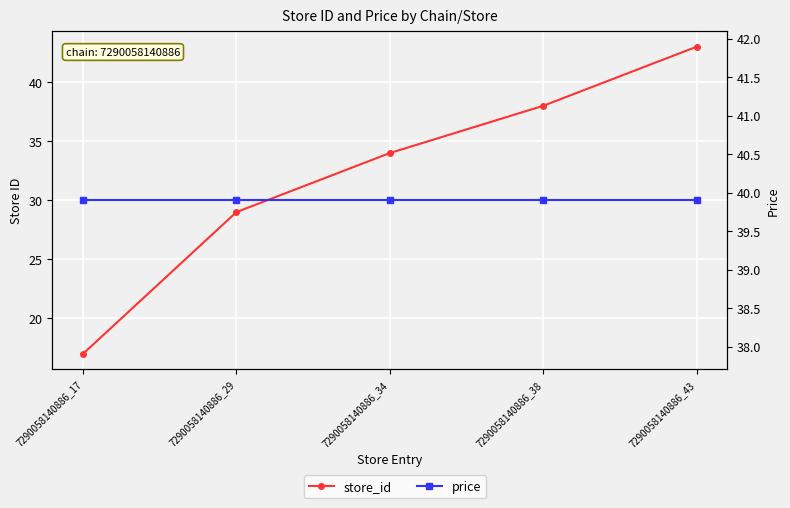

What is the approximate value of store_id at 7290058140886_43?

43.0